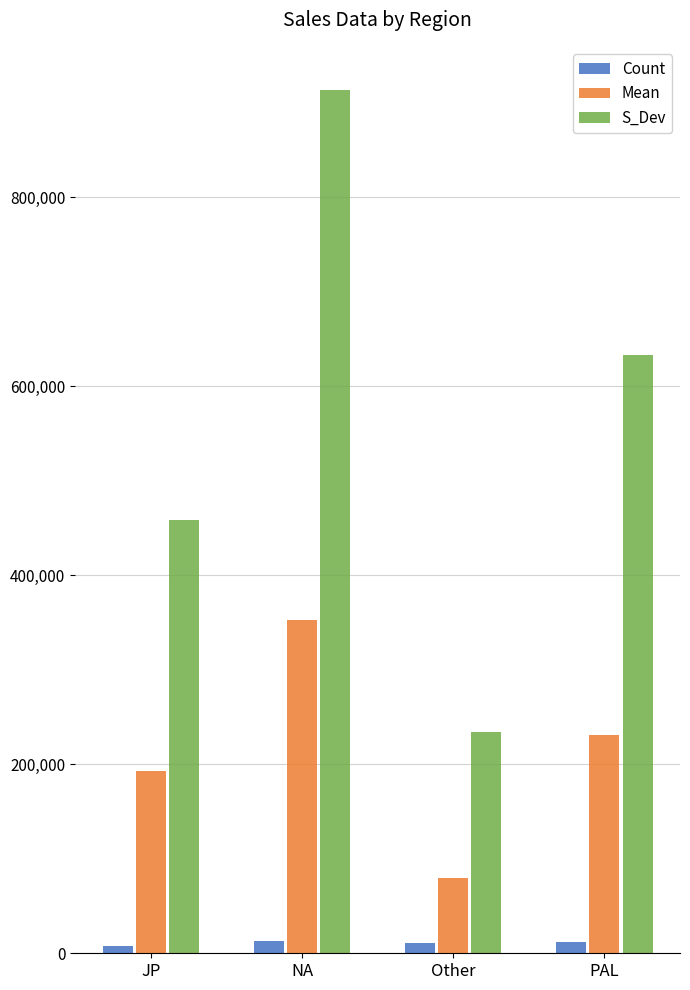

Which series has the widest spread of values?

S_Dev